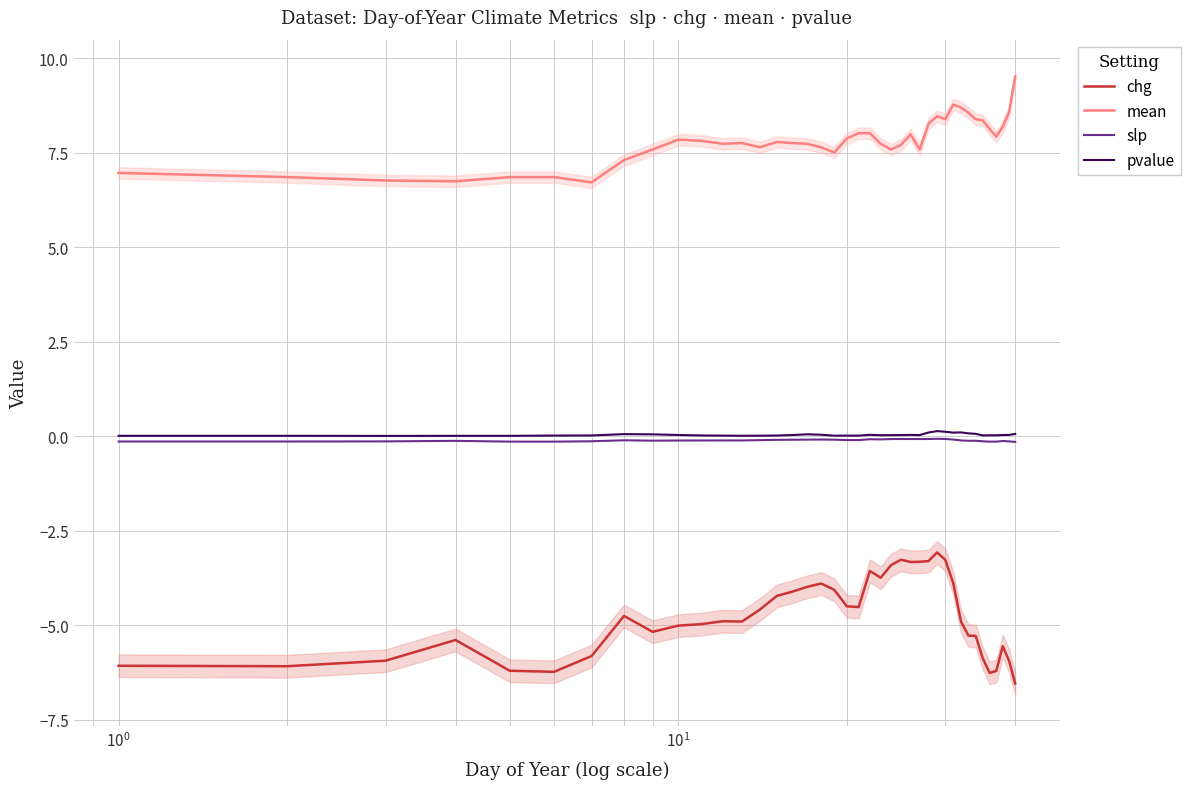

True or false: chg and mean intersect in this chart.

False